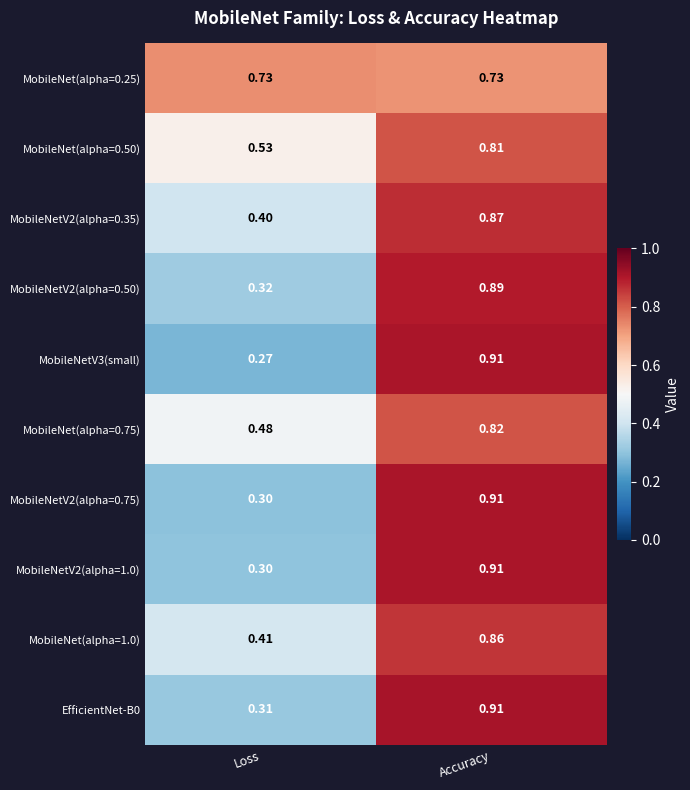

Rank the categories by EfficientNet-B0 value from highest to lowest.

Accuracy, Loss